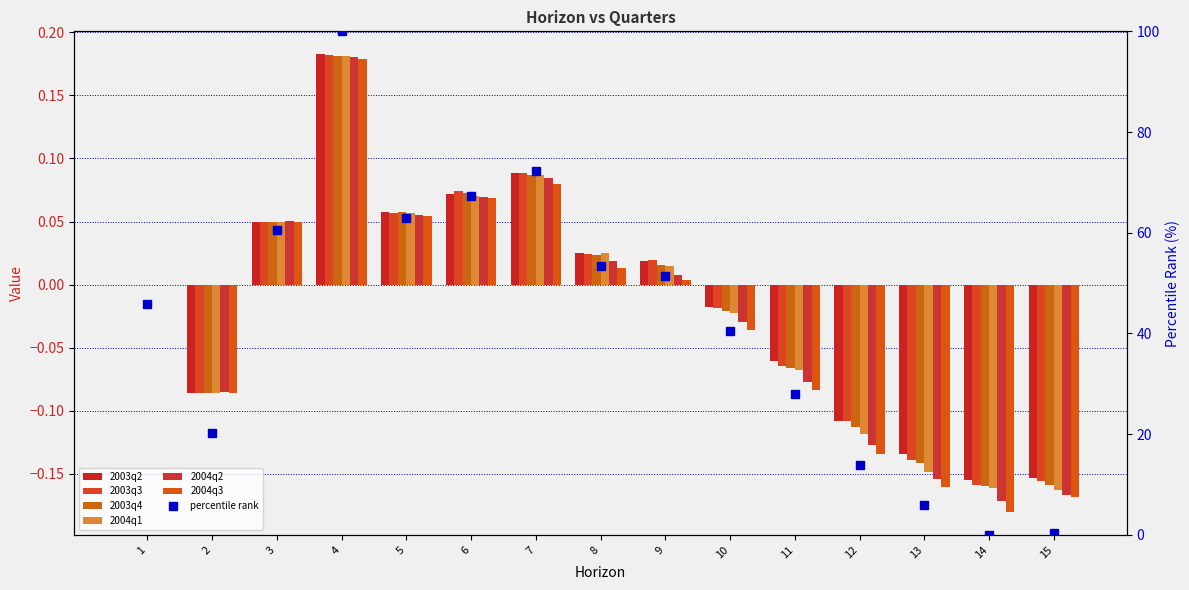

True or false: 2004q3 has a value of -0.0 at 11.

False